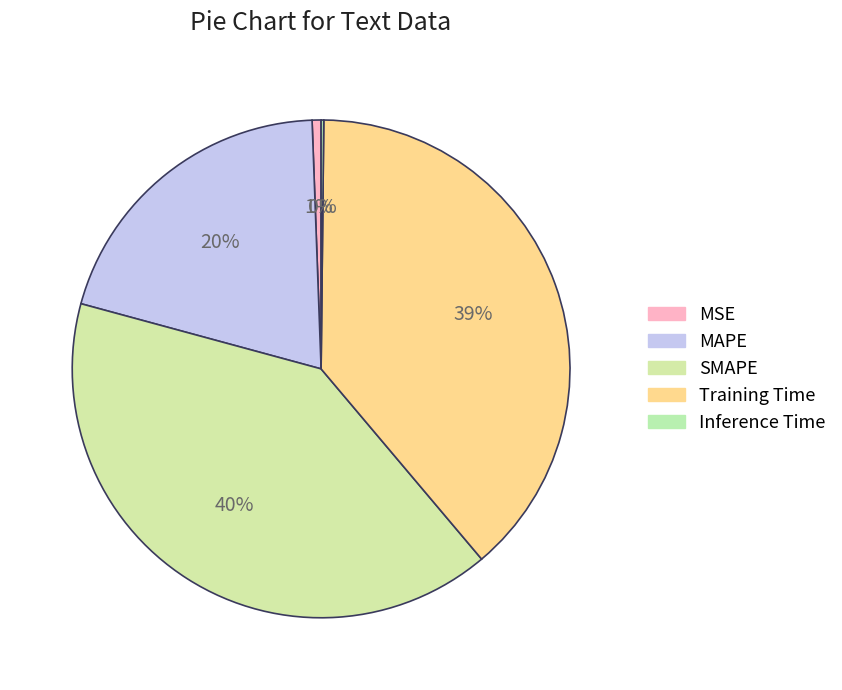

What is the largest slice in the pie chart?

SMAPE